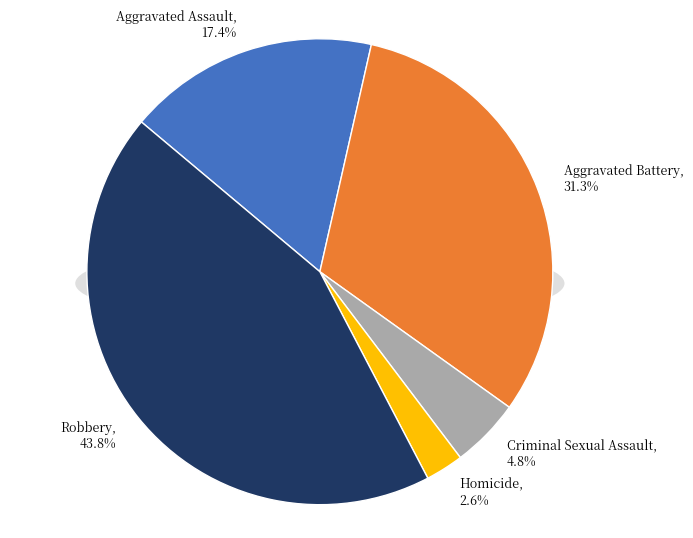

How many slices are in this pie chart?

5